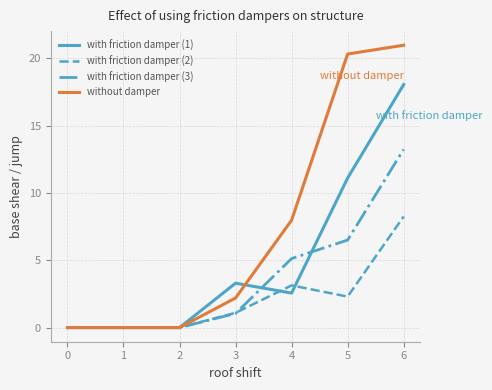

Which series has the largest range (max minus min)?

without damper